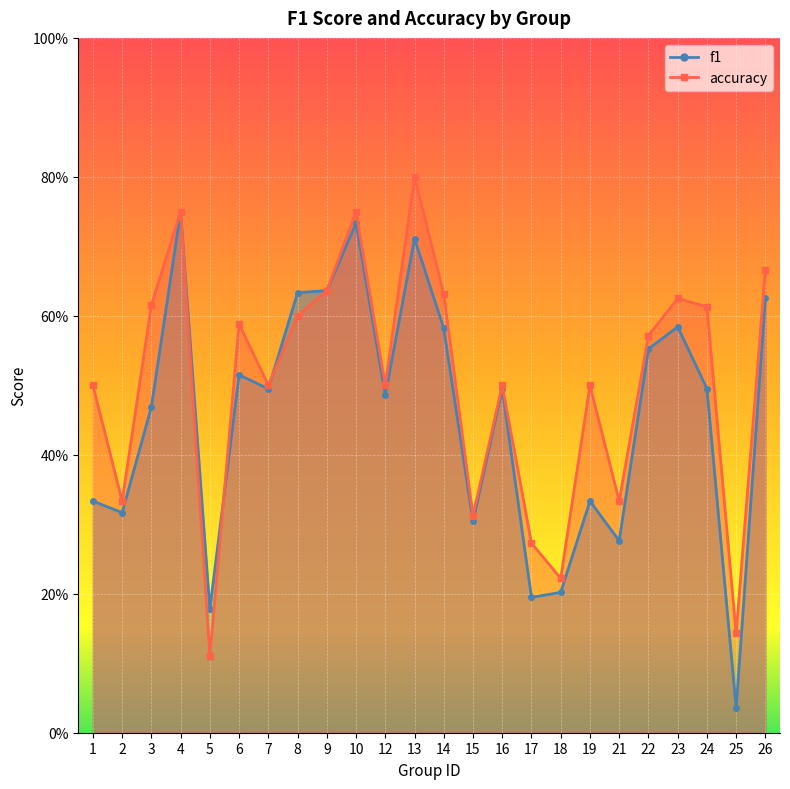

The accuracy series shows 0.5 at 7. True or false?

True